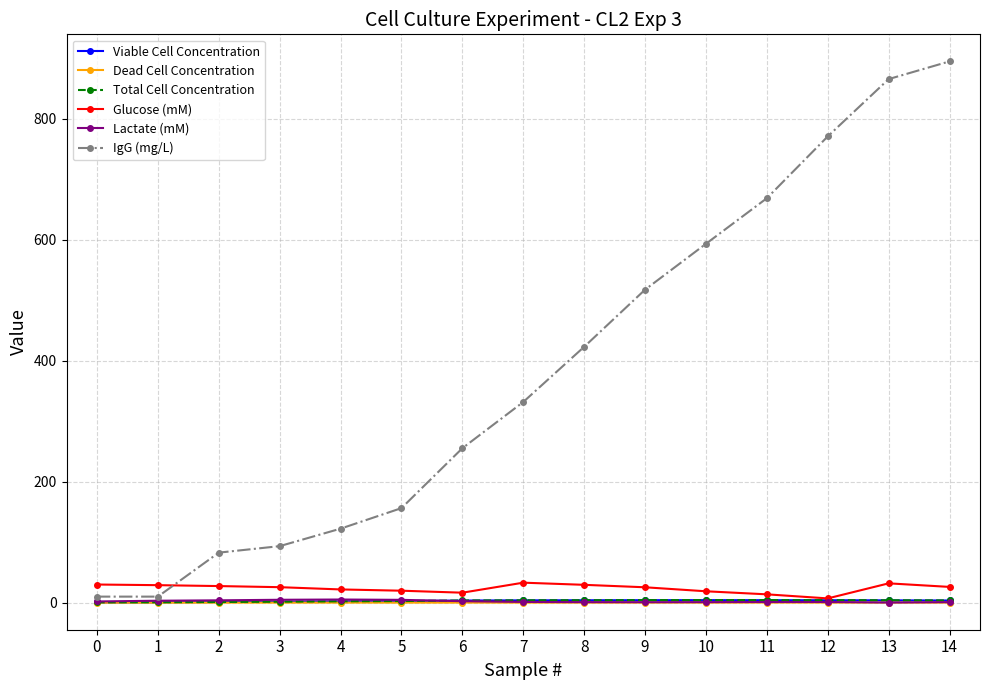

Which series has the largest total across all categories?

IgG (mg/L)